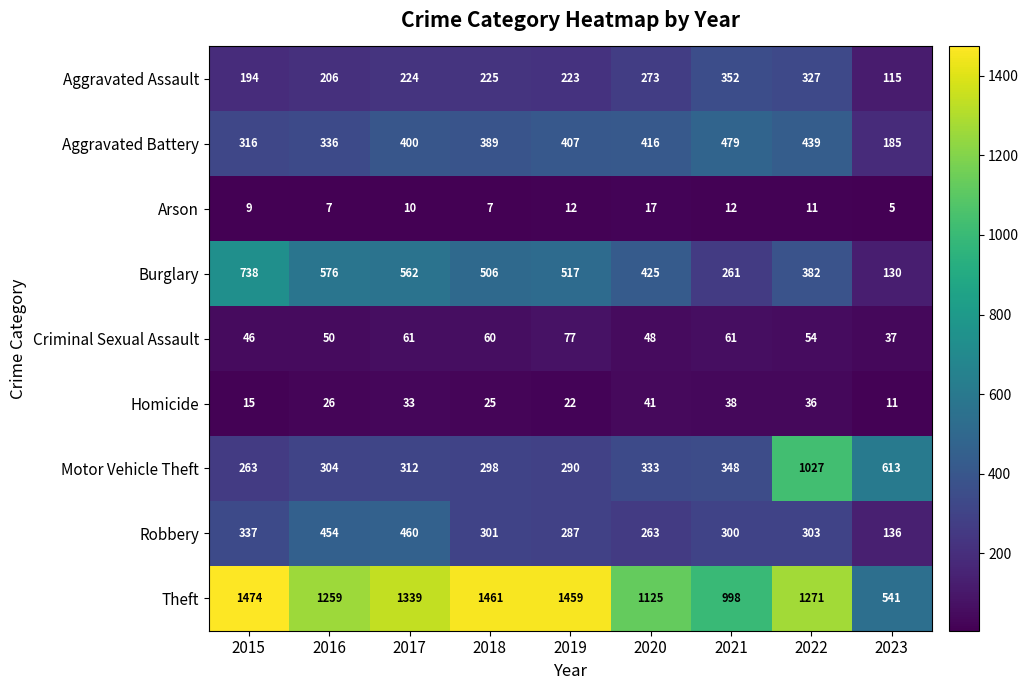

Which series changed the most between 2016 and 2023?

Theft